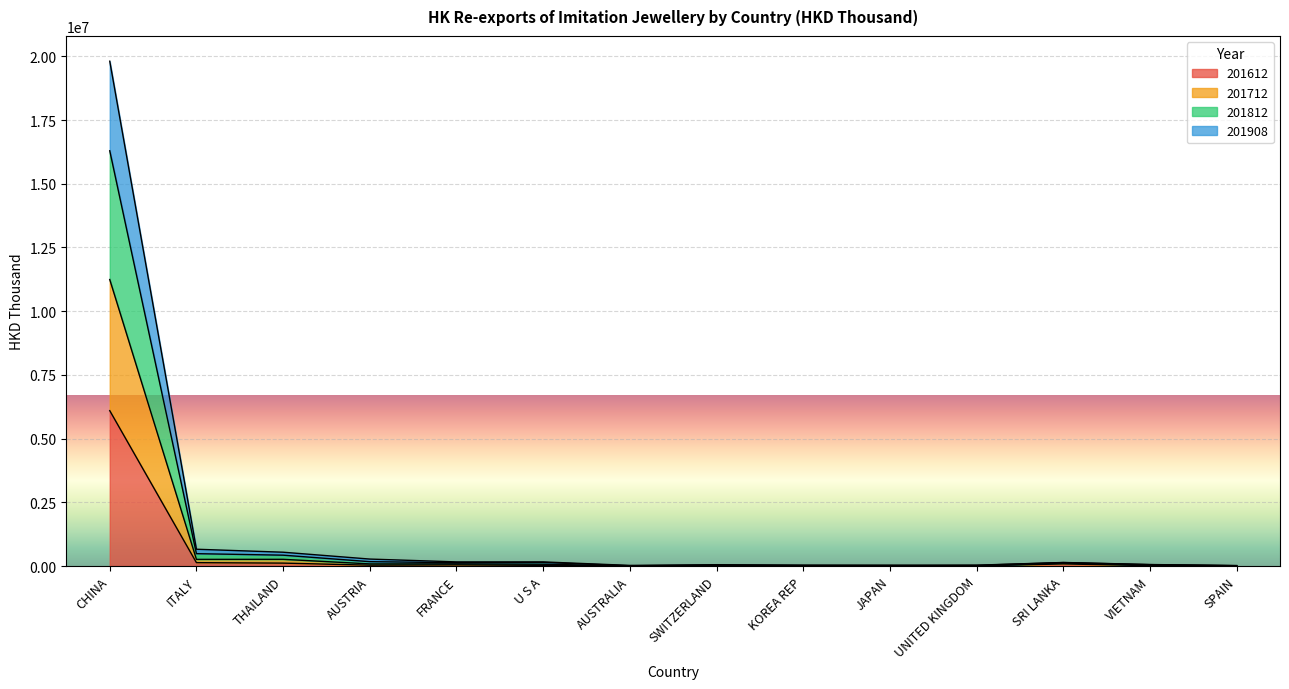

How many series are shown in this chart?

4